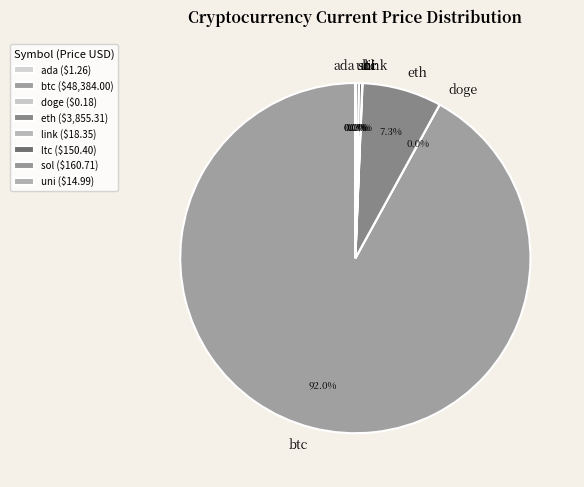

Is there a majority slice in this chart?

Yes